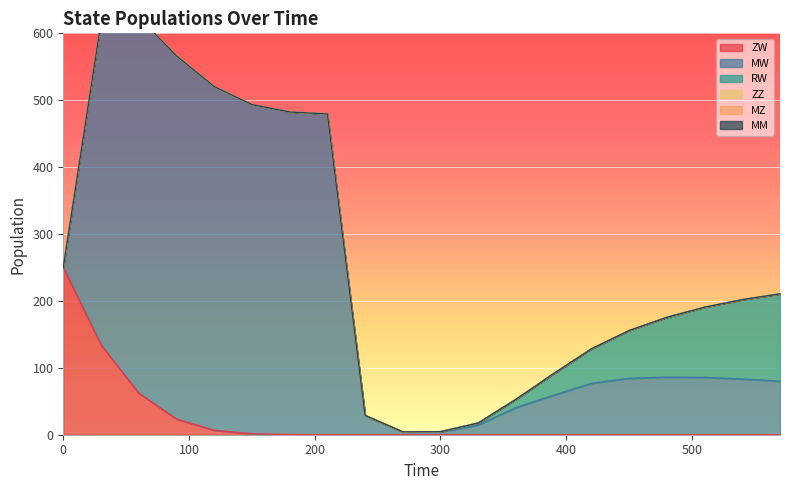

At how many categories does at least one series exceed 4?

20